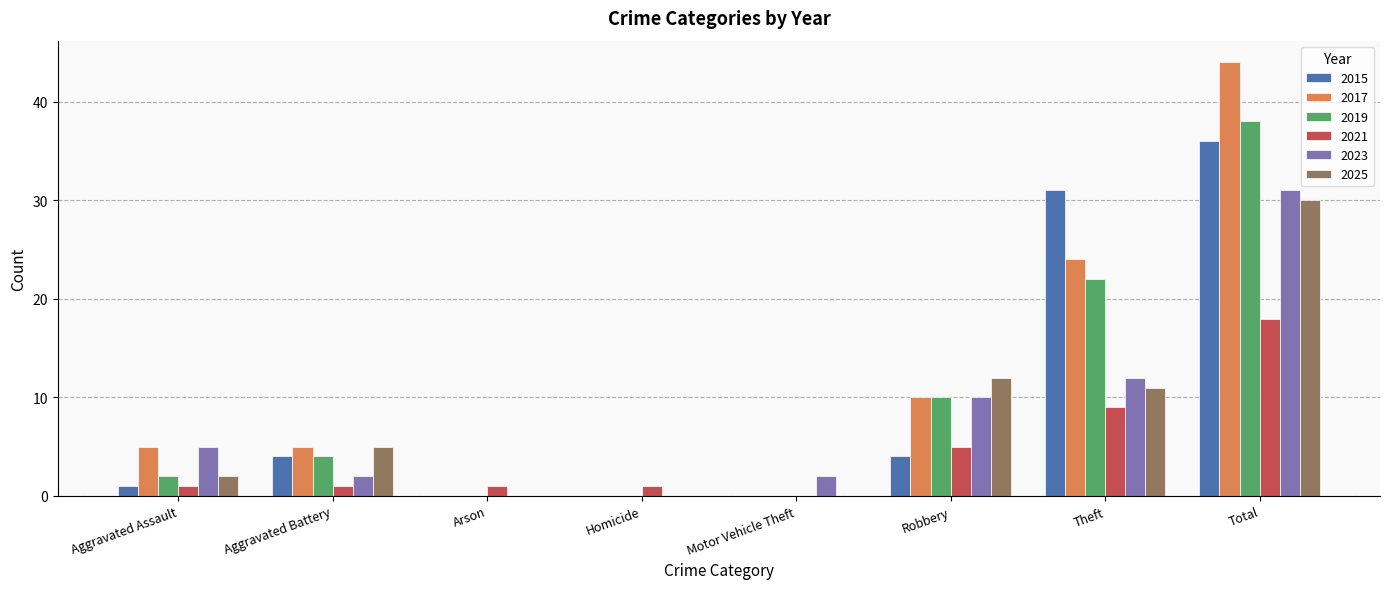

At which category is the sum across all series the highest?

Total